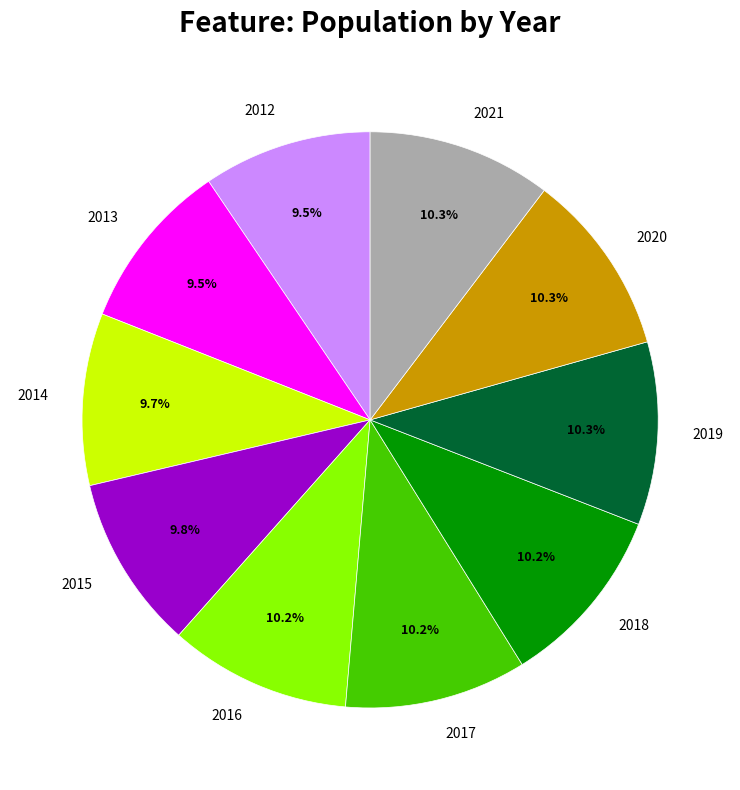

Does any single category account for the majority?

No